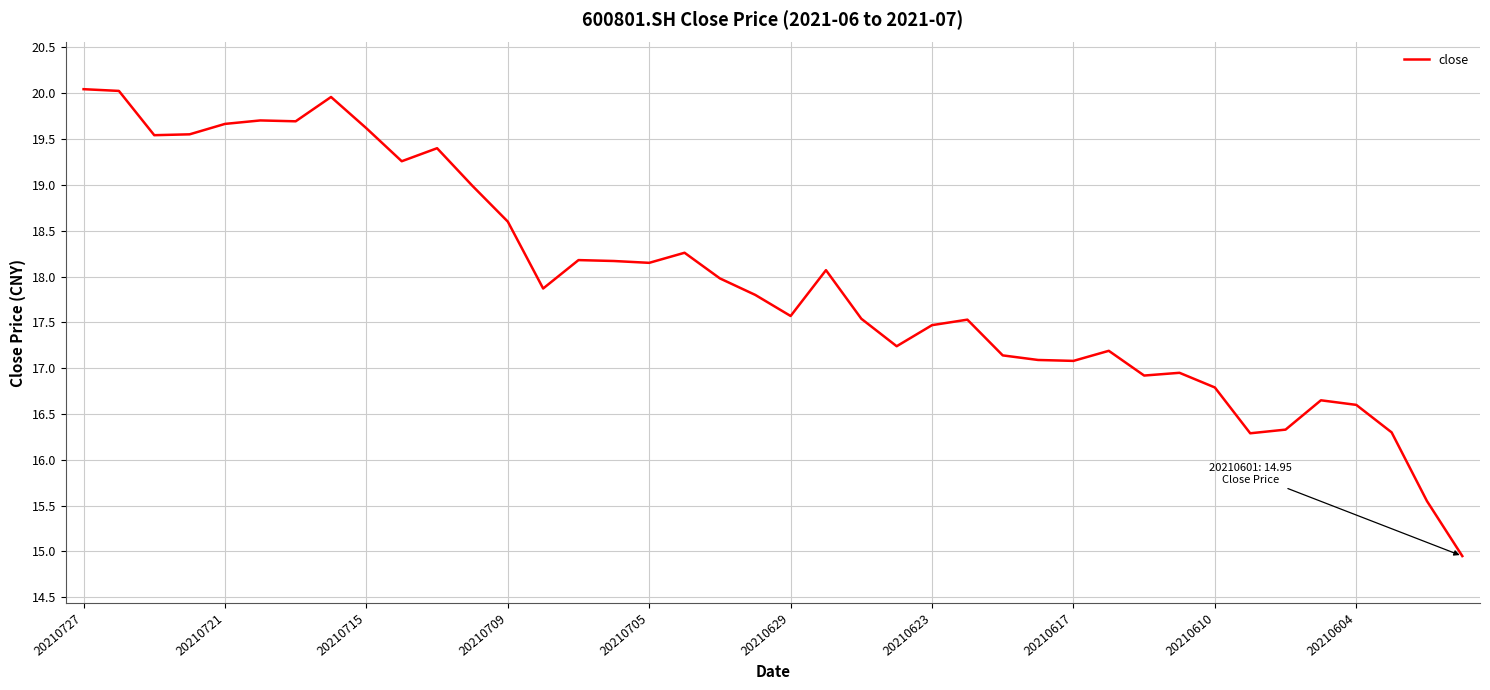

What is the greatest value displayed?

20.0